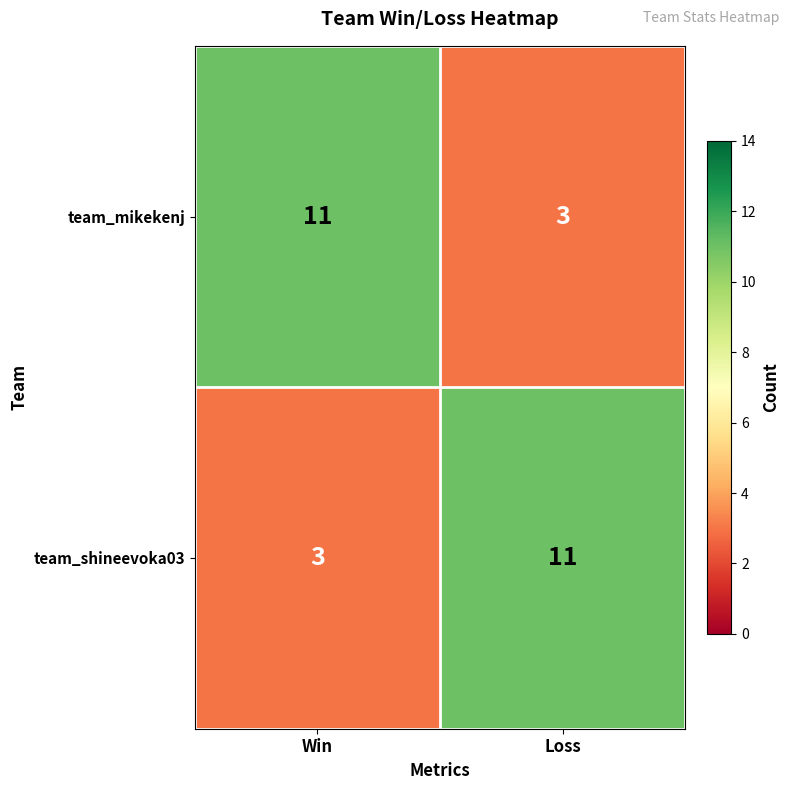

At which label does team_shineevoka03 reach its peak?

Loss